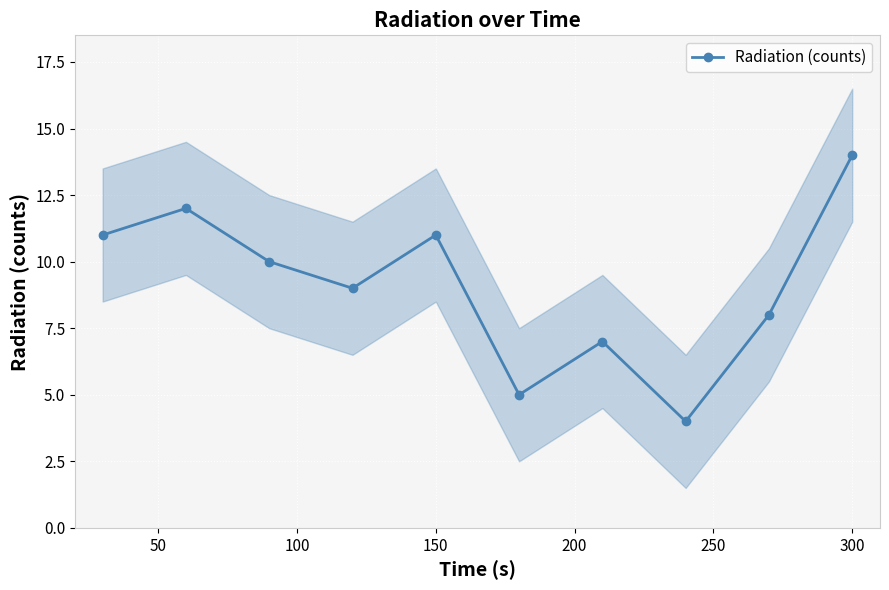

Which category has the highest value in the Radiation (counts) series?

300